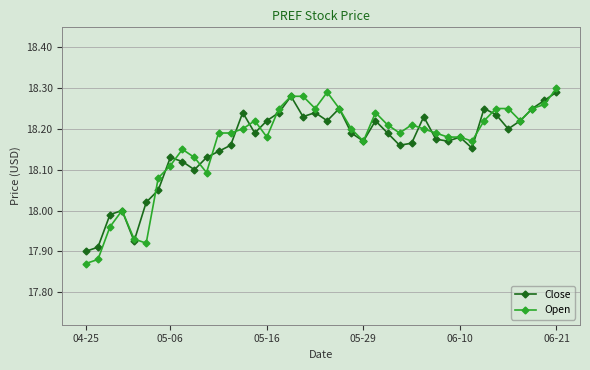

In Close, how many points are lower than both neighbors (excluding endpoints)?

10